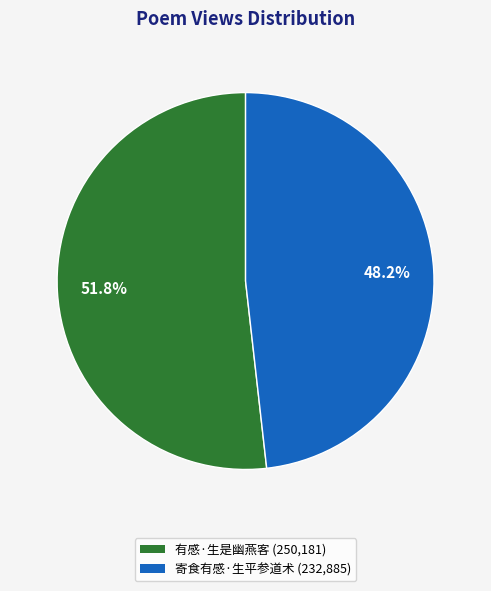

How many segments does this pie chart have?

2